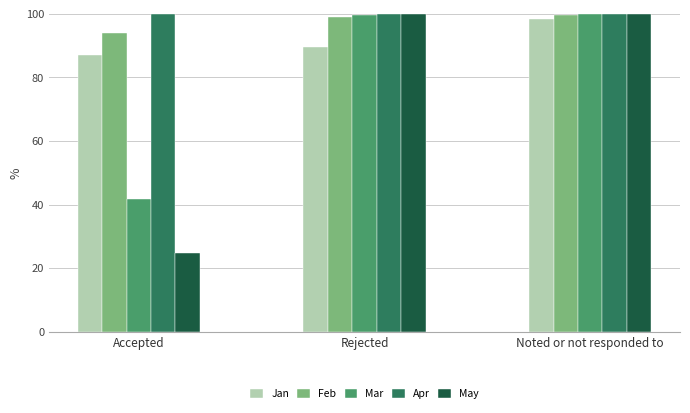

How many bars are there in total?

15